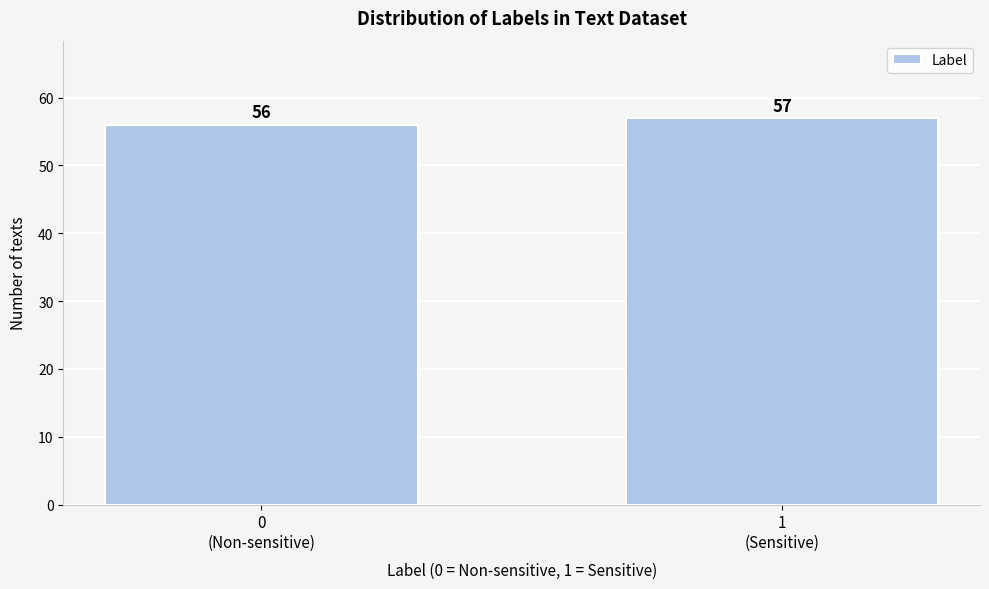

Reading left to right, extract all data points from this chart.

56	57